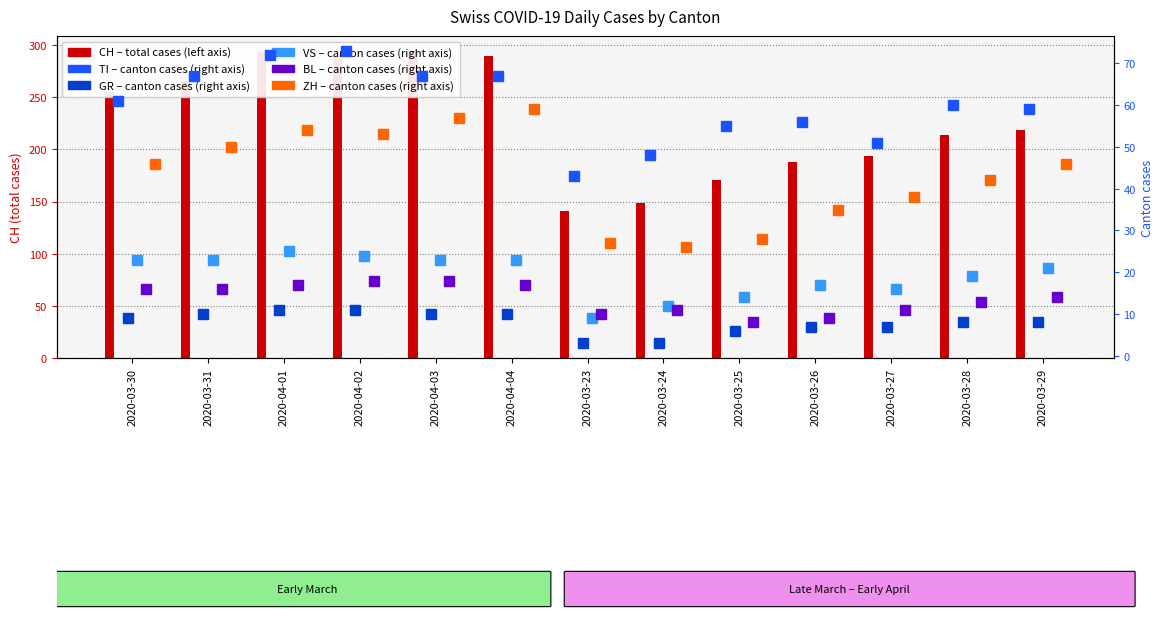

The value of GR at 2020-04-01 is 11. True or false?

True